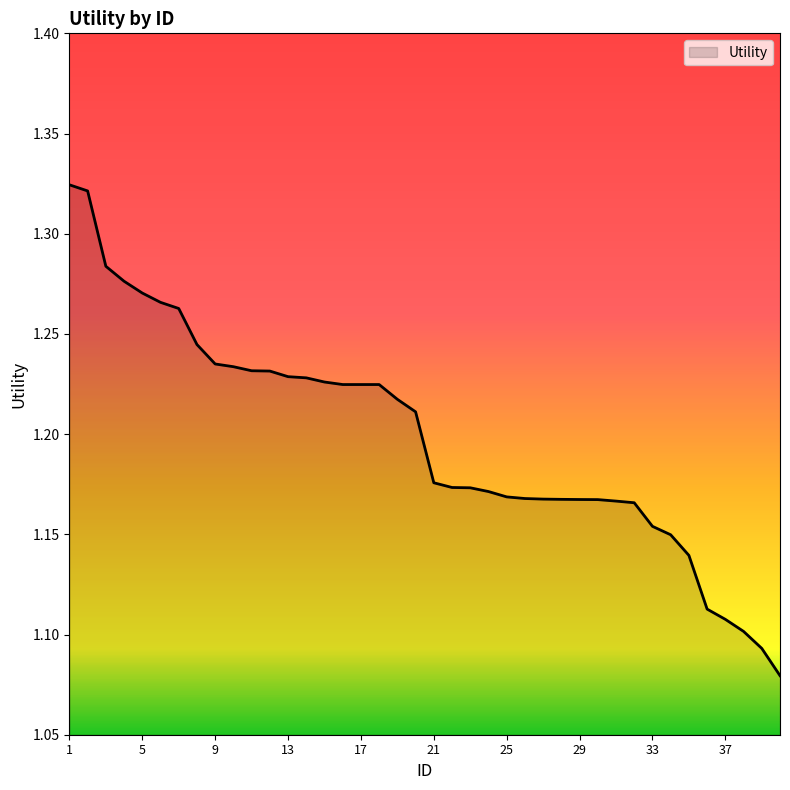

How many lines are shown in the chart?

1